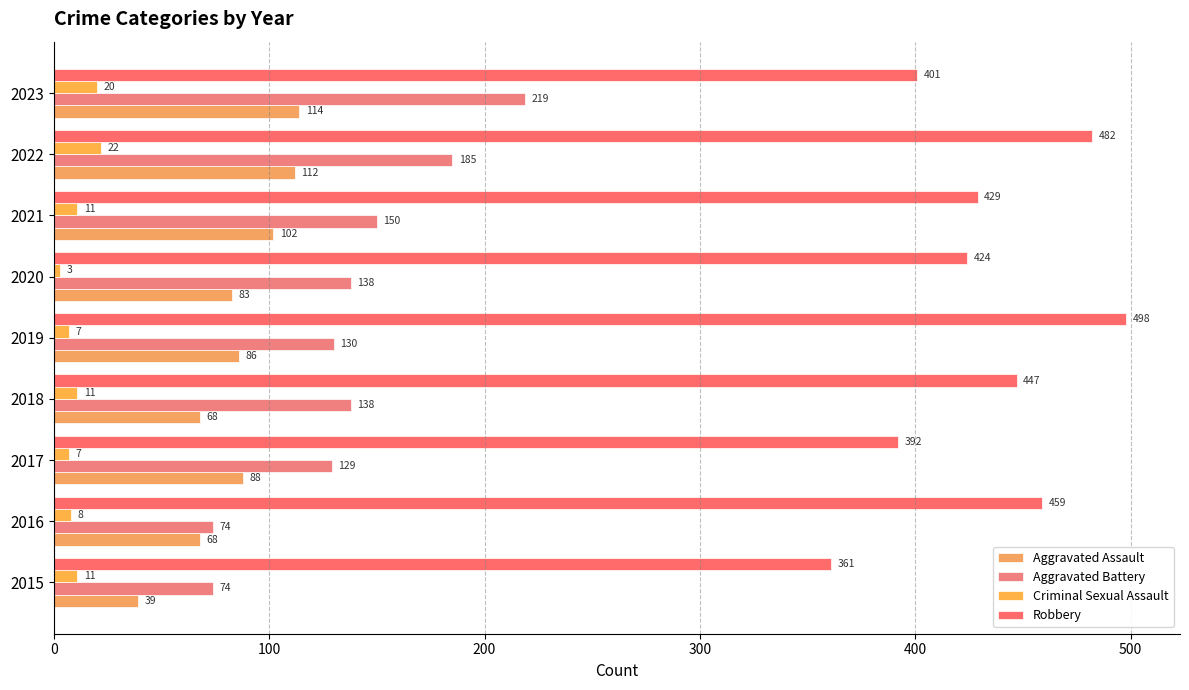

What is the difference between the maximum and minimum values in the Robbery series?

137